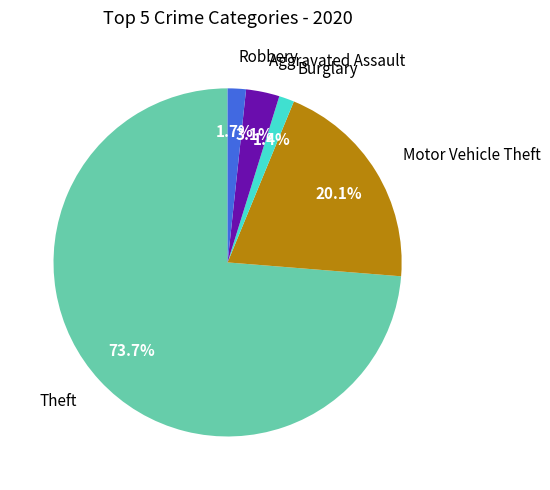

Is Theft the majority of the pie?

Yes